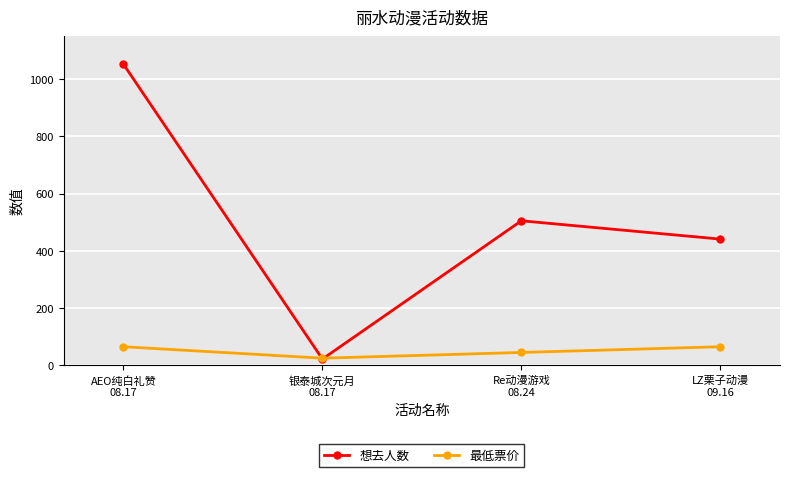

True or false: 想去人数 has a value of 441 at LZ栗子动漫
09.16.

True